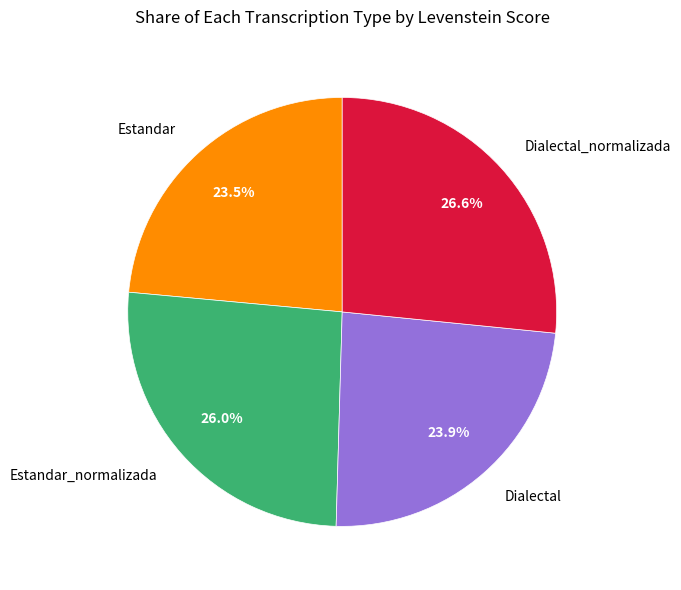

What is the largest slice in the pie chart?

Dialectal_normalizada